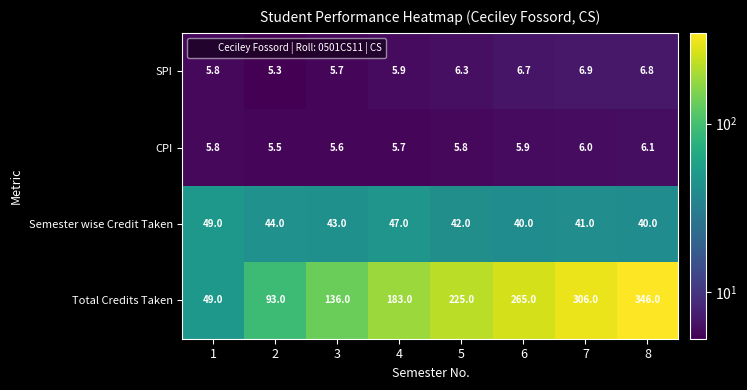

Where is SPI nearest to the value 6?

4